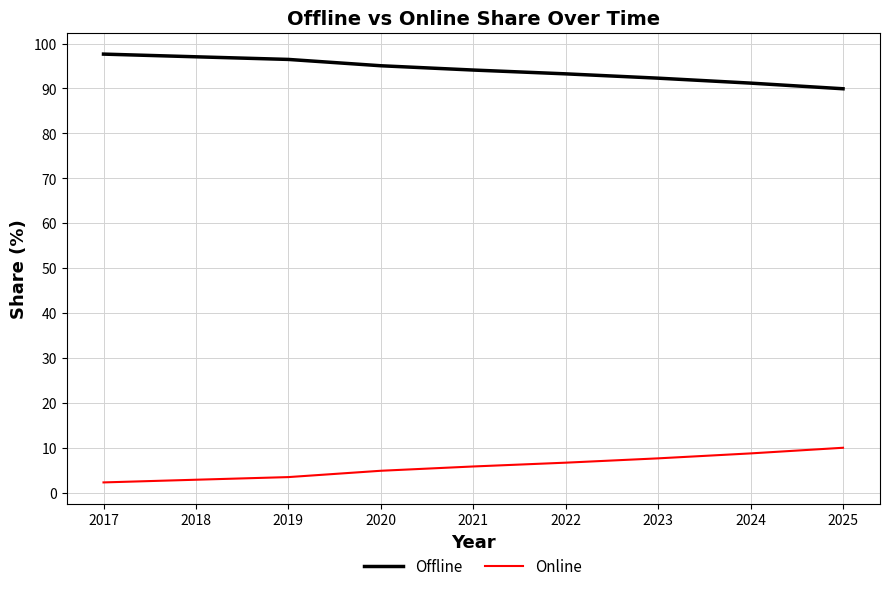

The Offline series shows 157.2 at 2020. True or false?

False